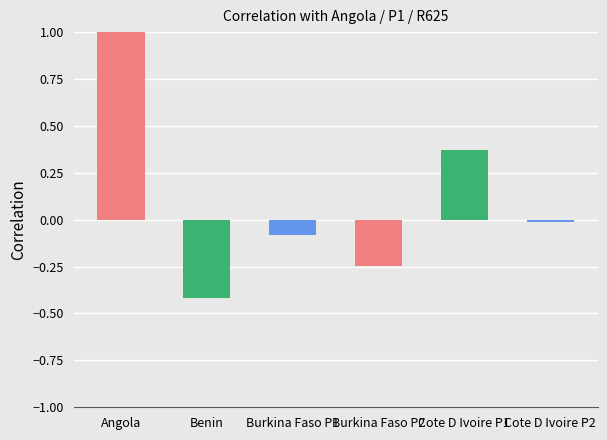

Which category has the highest value across all series?

Angola